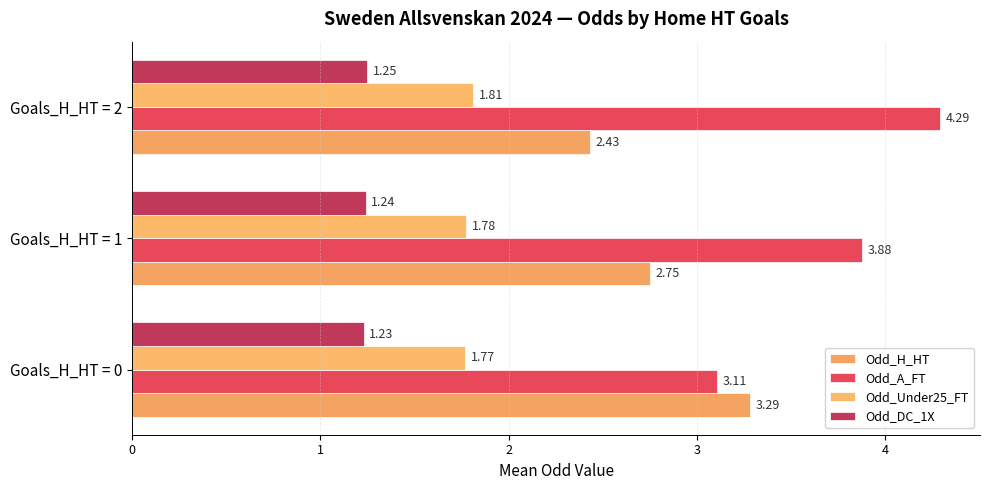

What is the smallest value displayed?

1.2